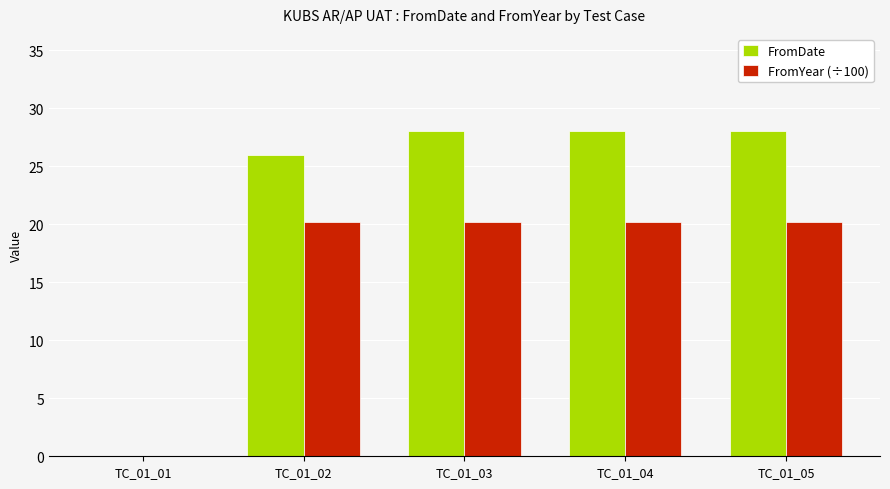

The FromYear (÷100) series shows 13.6 at TC_01_04. True or false?

False